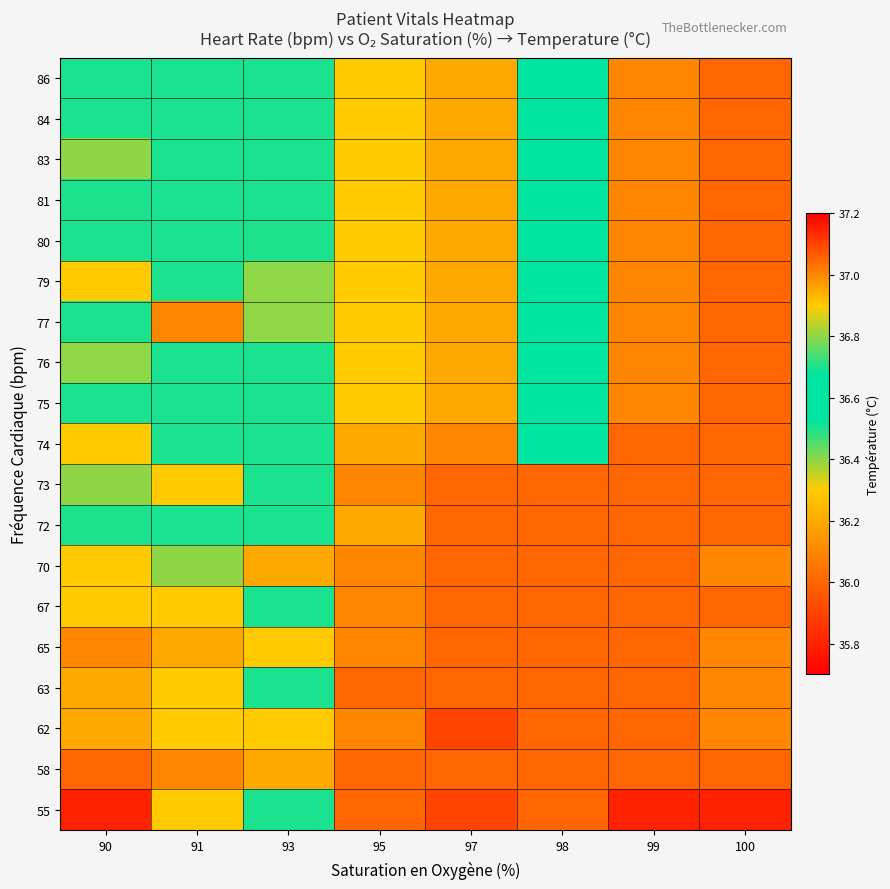

What is the difference between the highest and lowest values at 97?

0.3